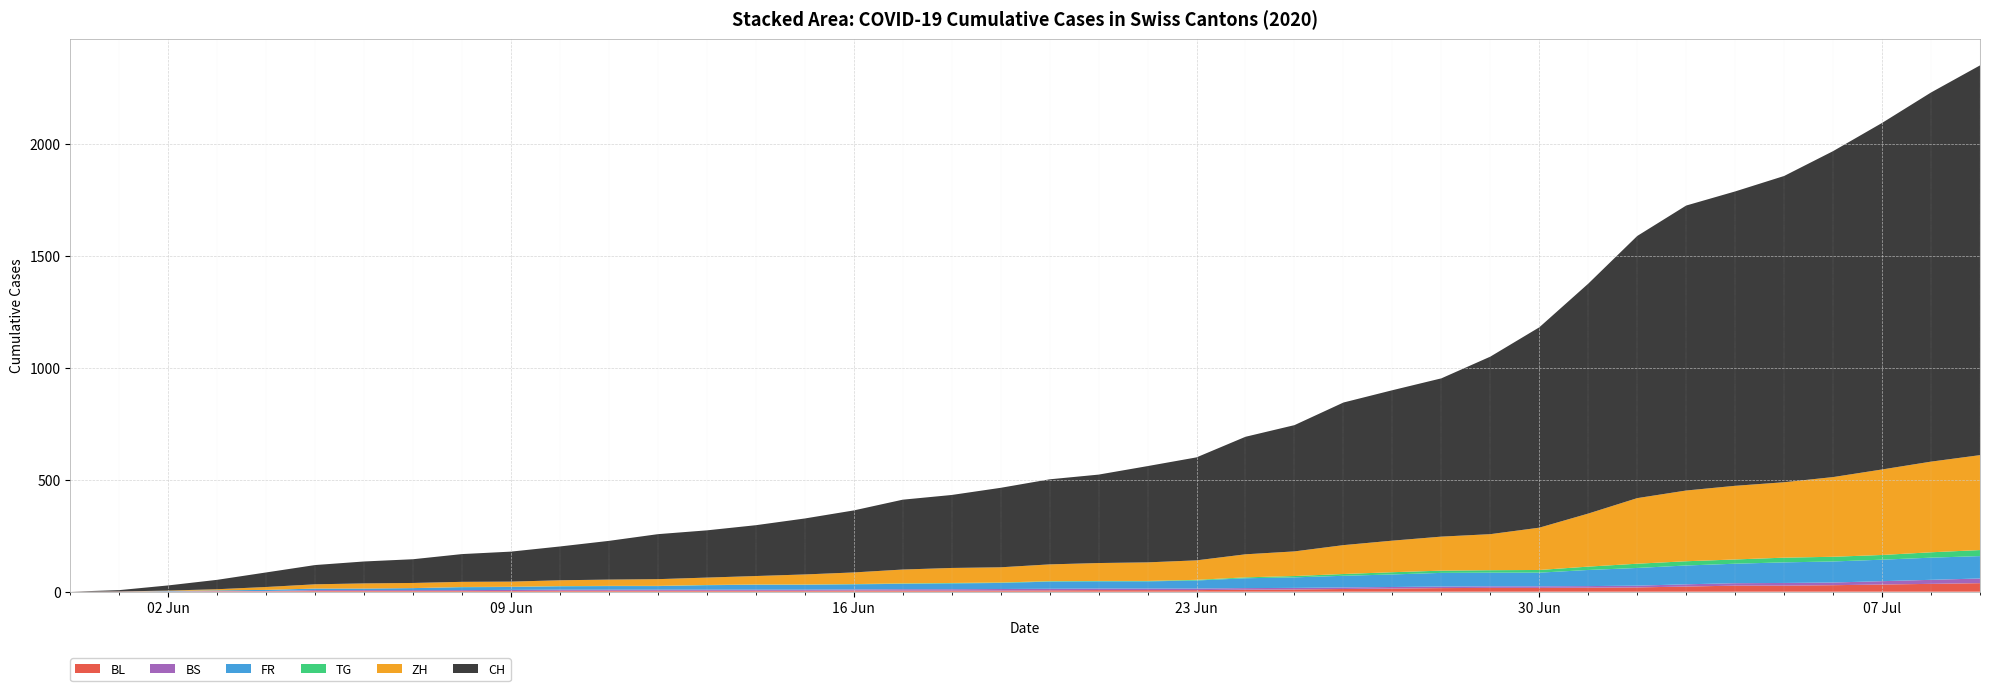

Reading right to left, what are all the values shown in this chart?

BL: 2020-07-09=38	2020-07-08=35	2020-07-07=32	2020-07-06=29	2020-07-05=27	2020-07-04=27	2020-07-03=23	2020-07-02=19	2020-07-01=18	2020-06-30=17	2020-06-29=17	2020-06-28=16	2020-06-27=14	2020-06-26=12	2020-06-25=10	2020-06-24=9	2020-06-23=7	2020-06-22=7	2020-06-21=7	2020-06-20=6	2020-06-19=5	2020-06-18=5	2020-06-17=5	2020-06-16=5	2020-06-15=4	2020-06-14=4	2020-06-13=4	2020-06-12=4	2020-06-11=4	2020-06-10=4	2020-06-09=3	2020-06-08=3	2020-06-07=3	2020-06-06=3	2020-06-05=3	2020-06-04=2	2020-06-03=2	2020-06-02=1	2020-06-01=1	2020-05-31=0
BS: 2020-07-09=21	2020-07-08=18	2020-07-07=15	2020-07-06=12	2020-07-05=12	2020-07-04=11	2020-07-03=10	2020-07-02=8	2020-07-01=7	2020-06-30=7	2020-06-29=7	2020-06-28=7	2020-06-27=7	2020-06-26=7	2020-06-25=7	2020-06-24=7	2020-06-23=7	2020-06-22=7	2020-06-21=7	2020-06-20=7	2020-06-19=7	2020-06-18=6	2020-06-17=6	2020-06-16=5	2020-06-15=5	2020-06-14=5	2020-06-13=5	2020-06-12=5	2020-06-11=5	2020-06-10=5	2020-06-09=5	2020-06-08=4	2020-06-07=4	2020-06-06=4	2020-06-05=4	2020-06-04=1	2020-06-03=1	2020-06-02=0	2020-06-01=0	2020-05-31=0
FR: 2020-07-09=100	2020-07-08=99	2020-07-07=96	2020-07-06=94	2020-07-05=92	2020-07-04=87	2020-07-03=84	2020-07-02=79	2020-07-01=72	2020-06-30=61	2020-06-29=61	2020-06-28=61	2020-06-27=56	2020-06-26=52	2020-06-25=47	2020-06-24=44	2020-06-23=36	2020-06-22=32	2020-06-21=32	2020-06-20=32	2020-06-19=27	2020-06-18=26	2020-06-17=24	2020-06-16=23	2020-06-15=22	2020-06-14=22	2020-06-13=20	2020-06-12=16	2020-06-11=16	2020-06-10=15	2020-06-09=13	2020-06-08=13	2020-06-07=9	2020-06-06=7	2020-06-05=7	2020-06-04=5	2020-06-03=3	2020-06-02=2	2020-06-01=0	2020-05-31=0
TG: 2020-07-09=27	2020-07-08=24	2020-07-07=21	2020-07-06=21	2020-07-05=21	2020-07-04=19	2020-07-03=19	2020-07-02=19	2020-07-01=15	2020-06-30=12	2020-06-29=11	2020-06-28=10	2020-06-27=10	2020-06-26=8	2020-06-25=6	2020-06-24=4	2020-06-23=3	2020-06-22=2	2020-06-21=2	2020-06-20=2	2020-06-19=2	2020-06-18=2	2020-06-17=2	2020-06-16=1	2020-06-15=1	2020-06-14=1	2020-06-13=1	2020-06-12=1	2020-06-11=1	2020-06-10=1	2020-06-09=1	2020-06-08=1	2020-06-07=0	2020-06-06=0	2020-06-05=0	2020-06-04=0	2020-06-03=0	2020-06-02=0	2020-06-01=0	2020-05-31=0
ZH: 2020-07-09=424	2020-07-08=405	2020-07-07=382	2020-07-06=356	2020-07-05=337	2020-07-04=329	2020-07-03=316	2020-07-02=293	2020-07-01=237	2020-06-30=189	2020-06-29=161	2020-06-28=152	2020-06-27=141	2020-06-26=129	2020-06-25=110	2020-06-24=103	2020-06-23=87	2020-06-22=83	2020-06-21=80	2020-06-20=75	2020-06-19=68	2020-06-18=67	2020-06-17=62	2020-06-16=52	2020-06-15=45	2020-06-14=38	2020-06-13=33	2020-06-12=30	2020-06-11=28	2020-06-10=26	2020-06-09=23	2020-06-08=23	2020-06-07=23	2020-06-06=23	2020-06-05=19	2020-06-04=13	2020-06-03=5	2020-06-02=2	2020-06-01=0	2020-05-31=0
CH: 2020-07-09=1741	2020-07-08=1649	2020-07-07=1548	2020-07-06=1456	2020-07-05=1368	2020-07-04=1315	2020-07-03=1273	2020-07-02=1171	2020-07-01=1027	2020-06-30=895	2020-06-29=793	2020-06-28=707	2020-06-27=672	2020-06-26=637	2020-06-25=564	2020-06-24=525	2020-06-23=460	2020-06-22=430	2020-06-21=395	2020-06-20=380	2020-06-19=355	2020-06-18=326	2020-06-17=312	2020-06-16=277	2020-06-15=250	2020-06-14=227	2020-06-13=211	2020-06-12=201	2020-06-11=173	2020-06-10=151	2020-06-09=134	2020-06-08=124	2020-06-07=106	2020-06-06=98	2020-06-05=86	2020-06-04=65	2020-06-03=42	2020-06-02=23	2020-06-01=6	2020-05-31=0